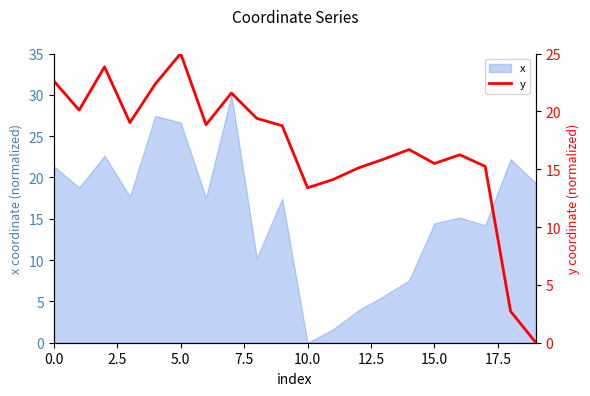

How many values are below 18?

10